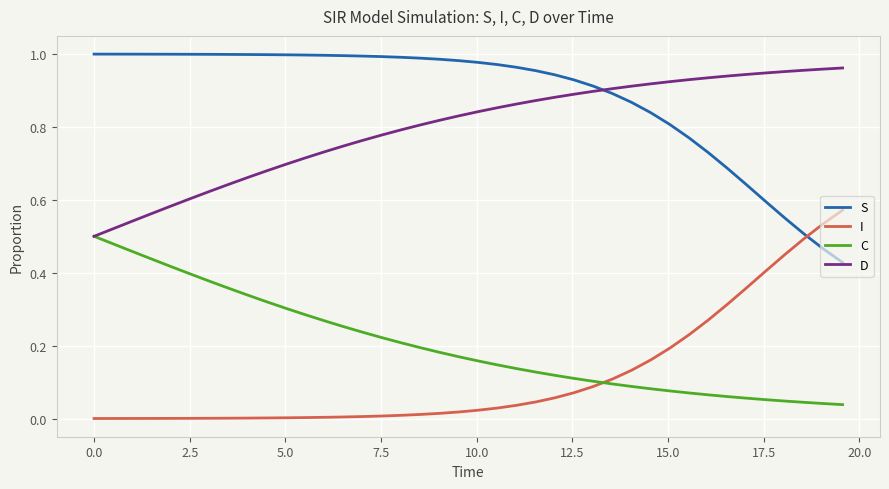

Which series has the largest total across all categories?

S